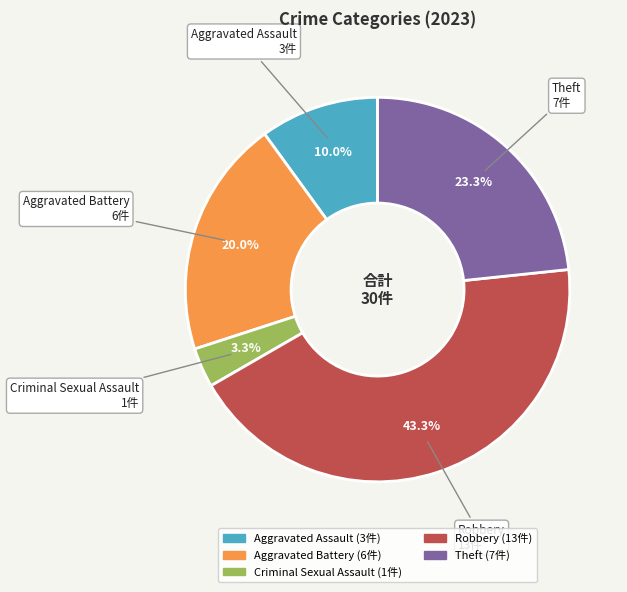

Does any single category account for the majority?

No